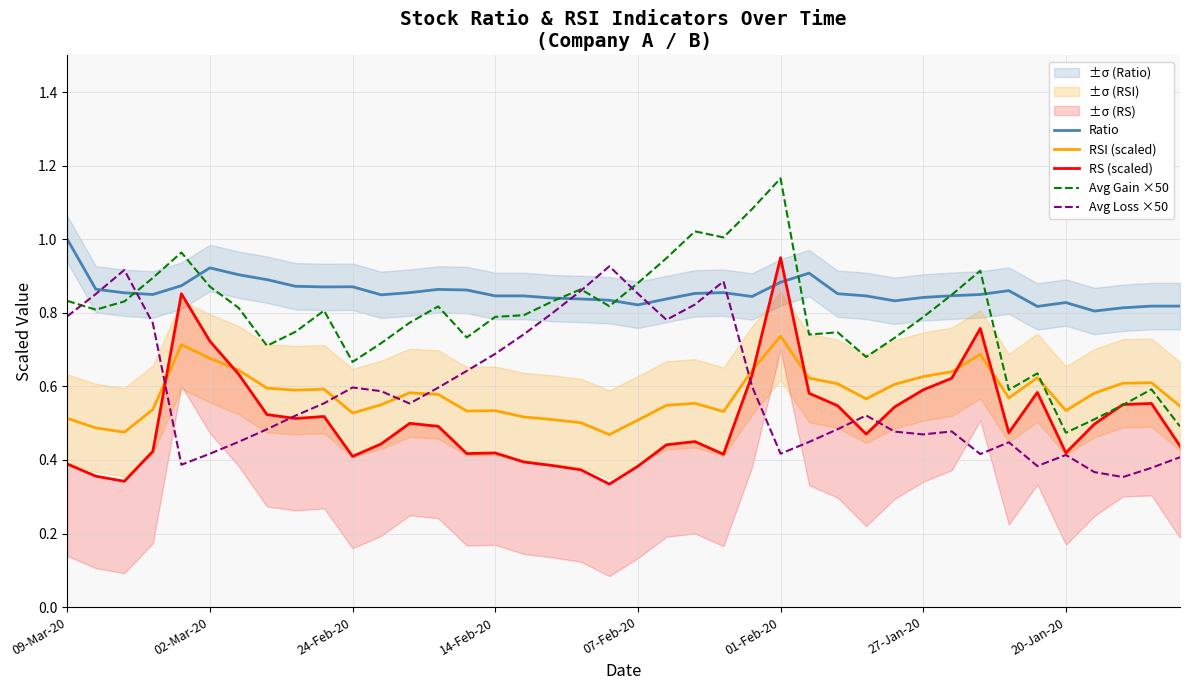

At which category does the chart reach its minimum across all series?

19